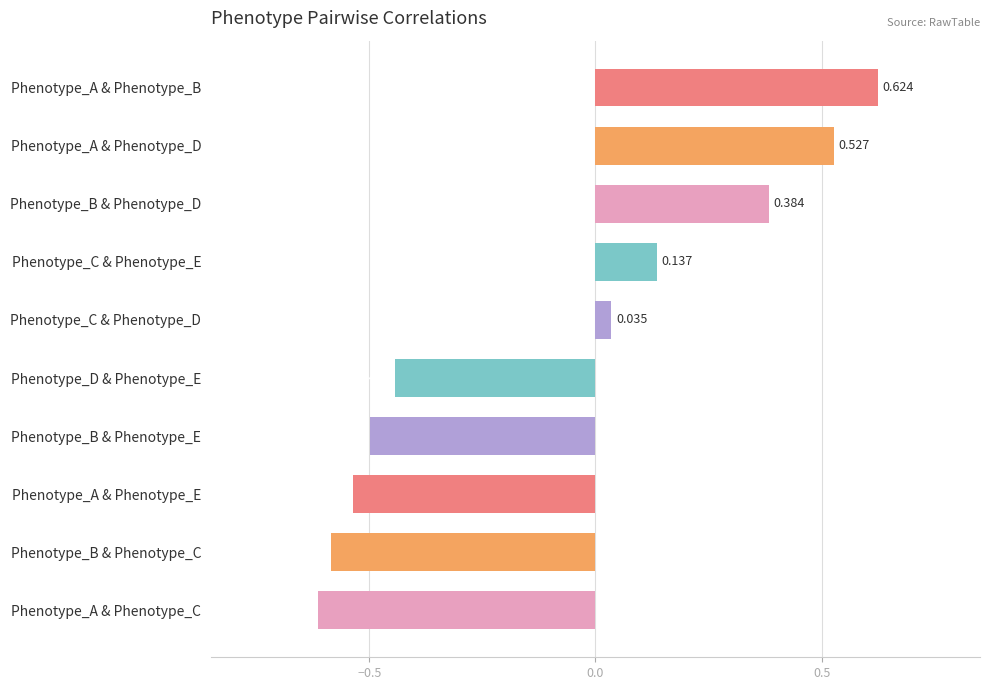

Which has a higher value, Phenotype_A & Phenotype_B or Phenotype_C & Phenotype_E?

Phenotype_A & Phenotype_B